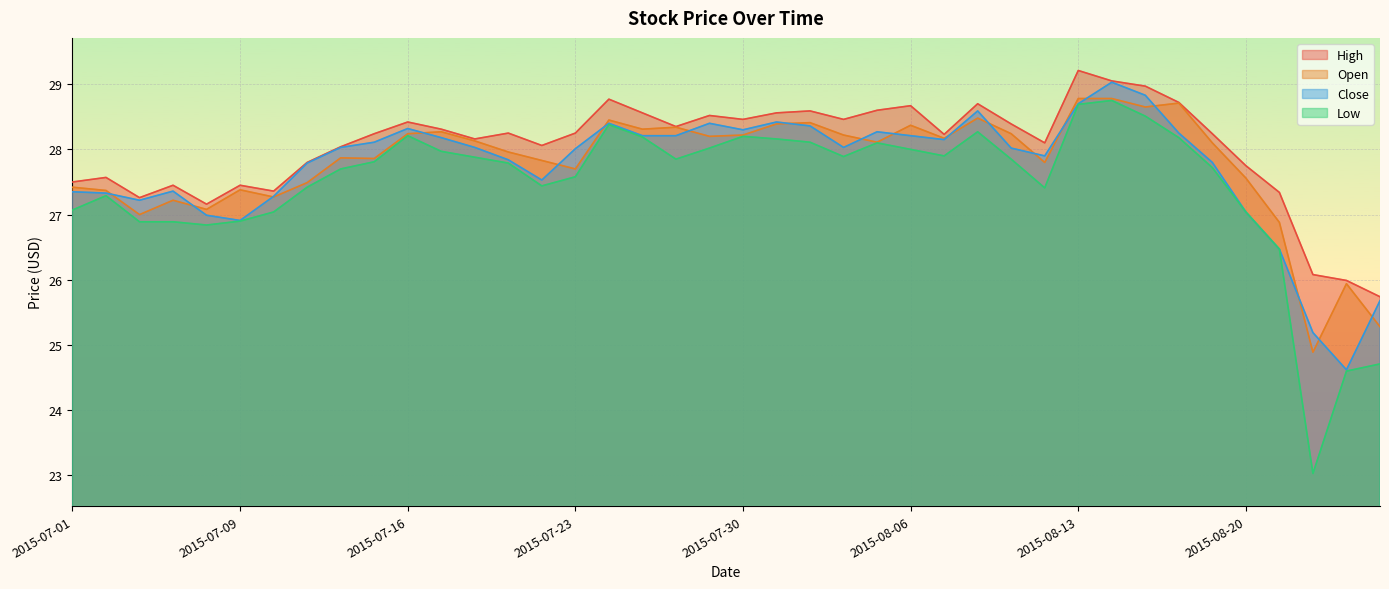

How many lines are shown in the chart?

4